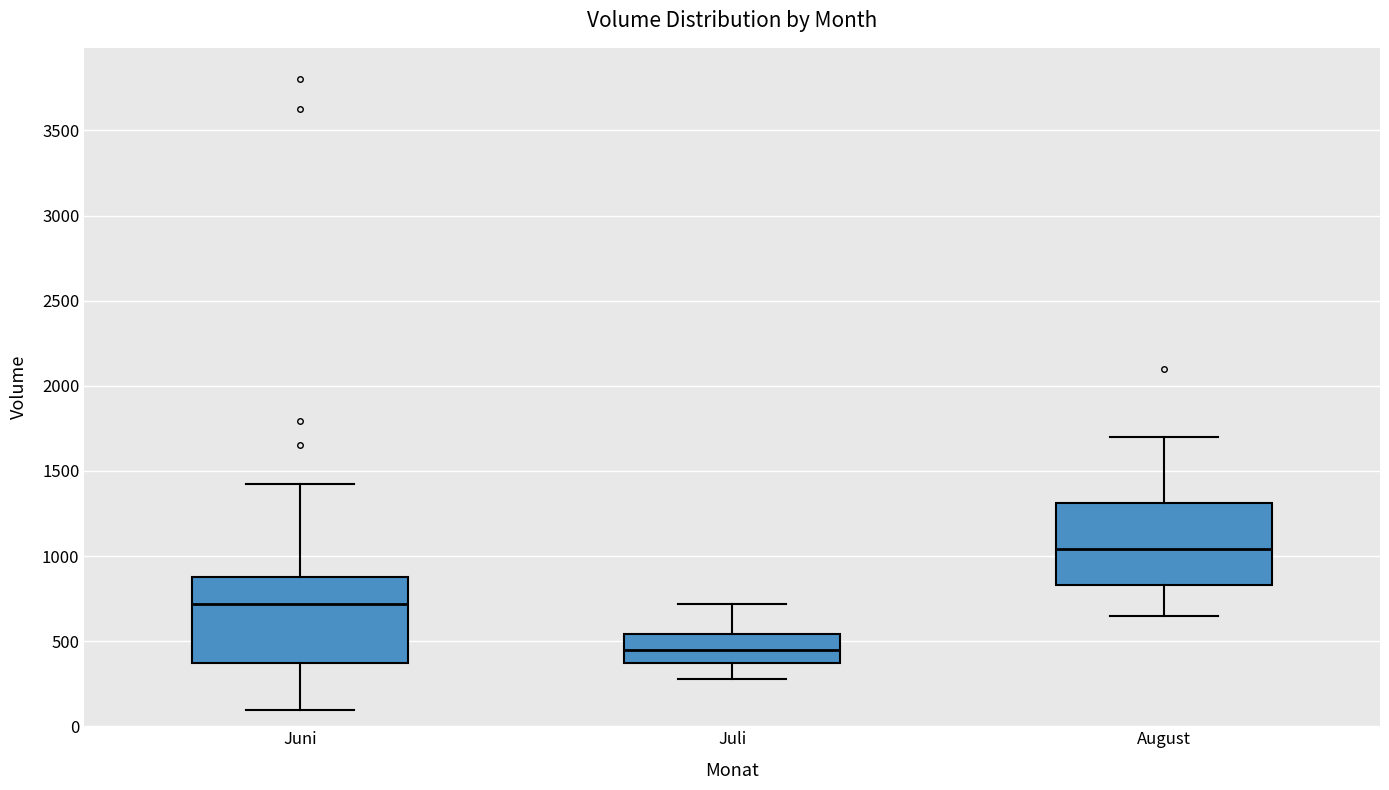

Reading left to right, read every box against the y-axis: the position of its median line, the range the box covers, and the ends of its whiskers. The values are not printed on the chart, so give them approximately, as read against the axis.

Juni: median 700, box 350 to 850, whiskers 100 to 1400
Juli: median 450, box 350 to 550, whiskers 300 to 700
August: median 1050, box 850 to 1300, whiskers 650 to 1700